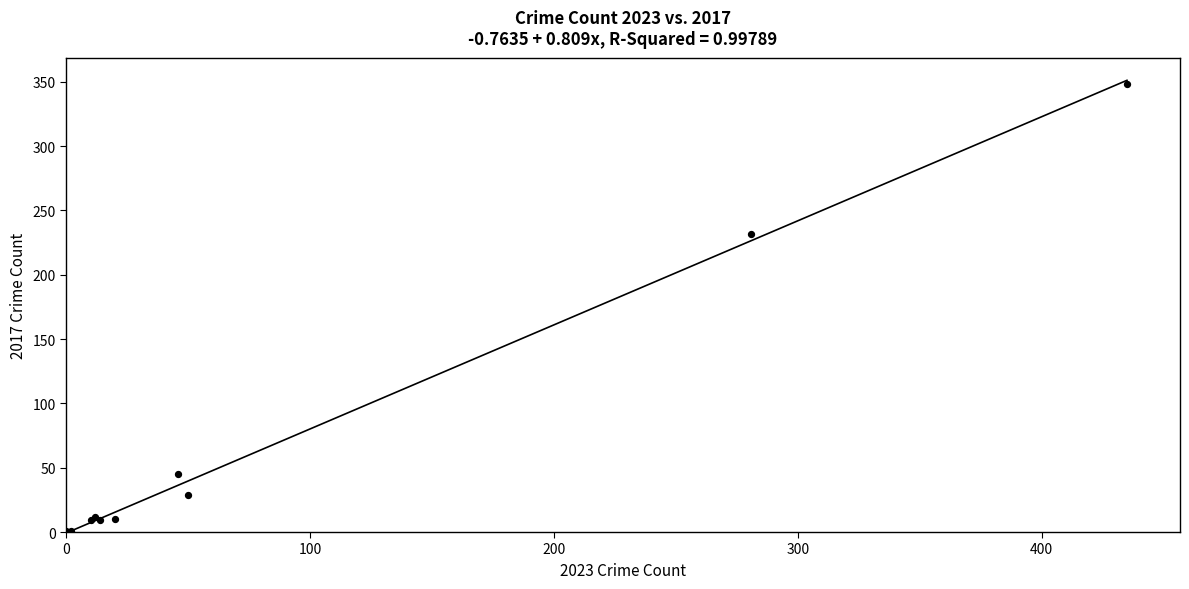

What Y value in the scatter plot is closest to 174?

232